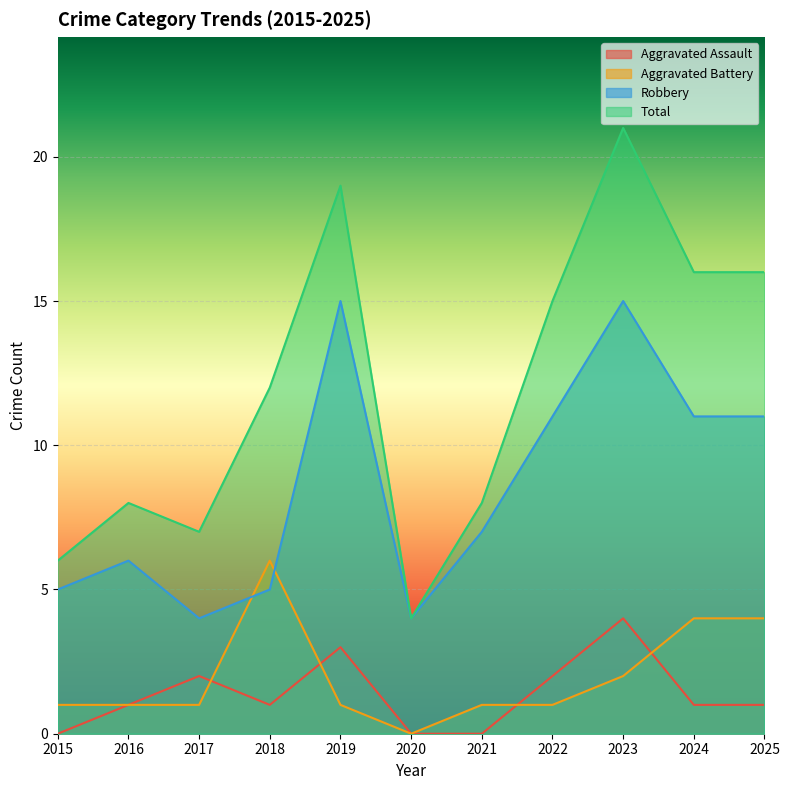

What is the sum of the Aggravated Assault values at 2025 and 2016?

2